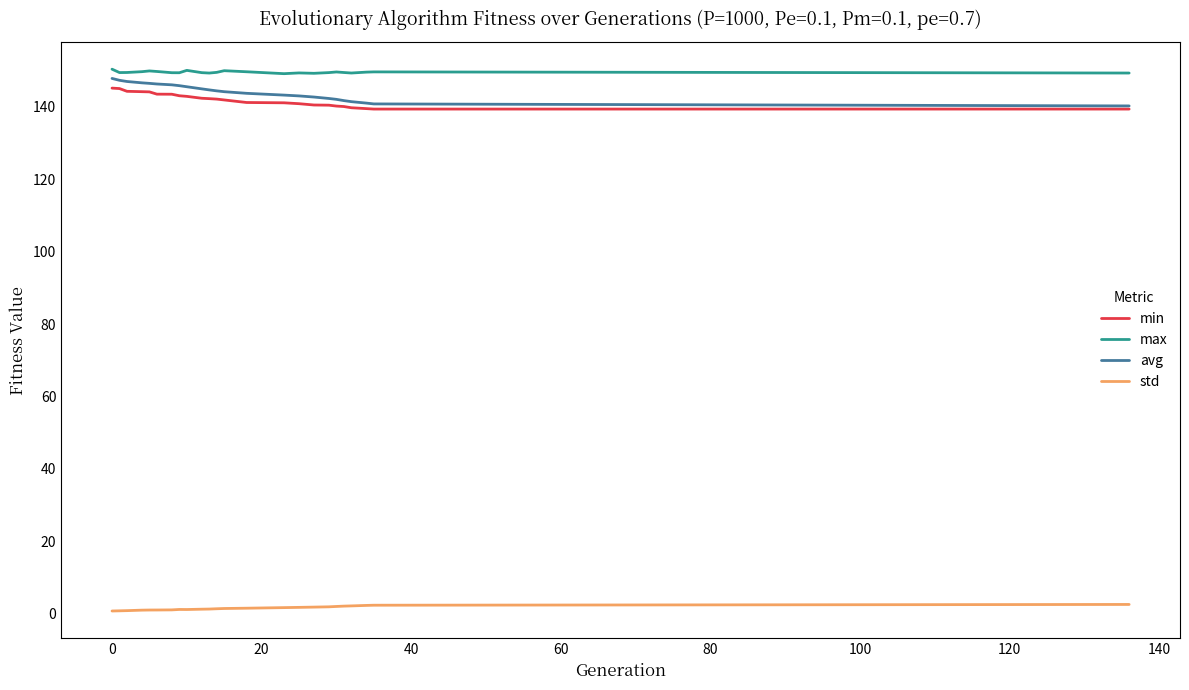

What is the lowest value of the std series?

0.8